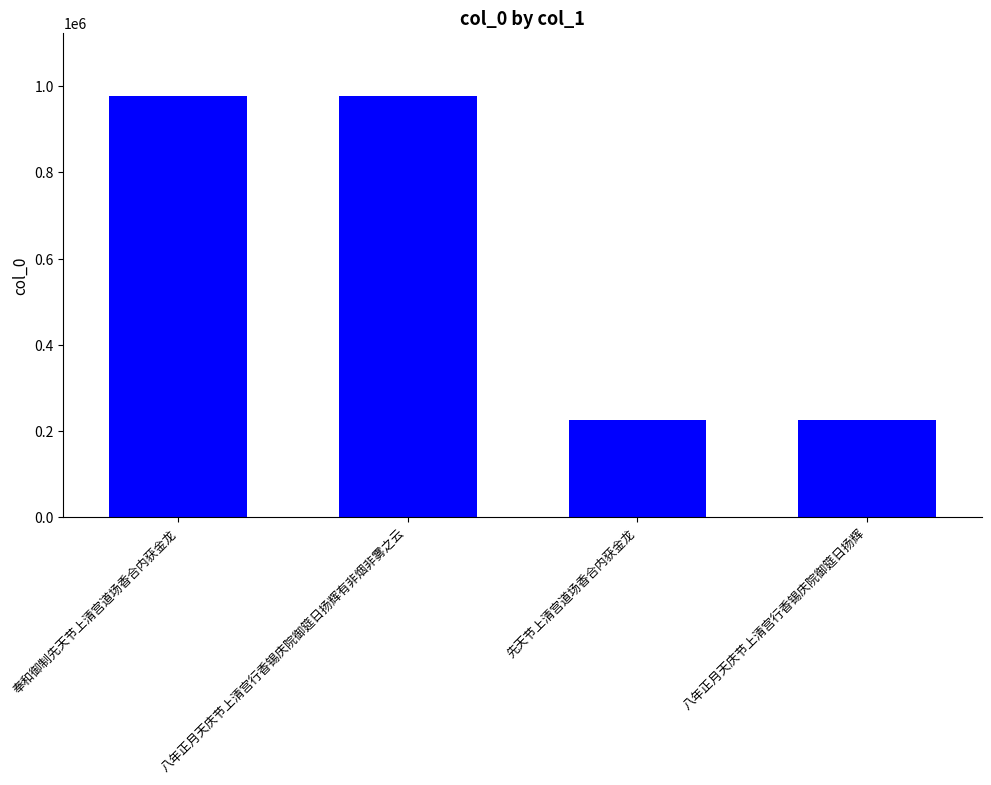

What is the average value?

601122